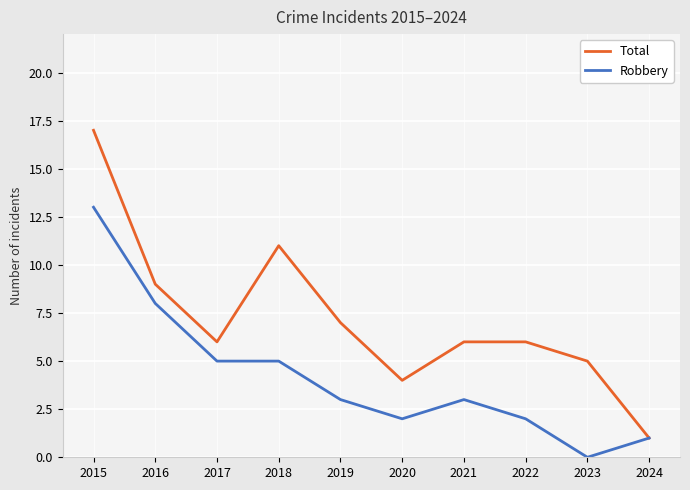

In Total, how many points are lower than both neighbors (excluding endpoints)?

2